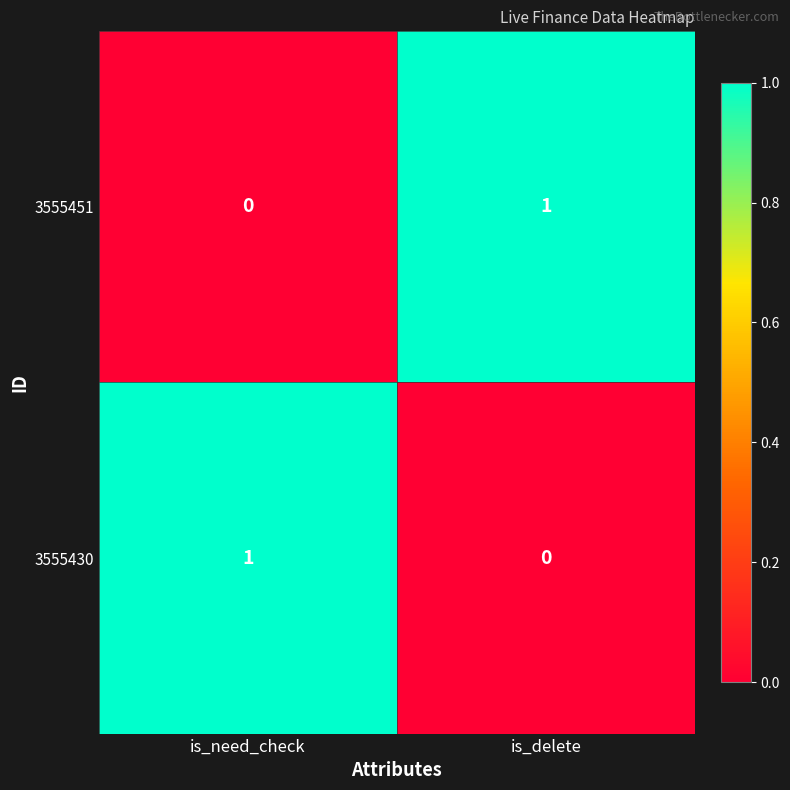

The value of 3555430 at is_delete is 0. True or false?

True